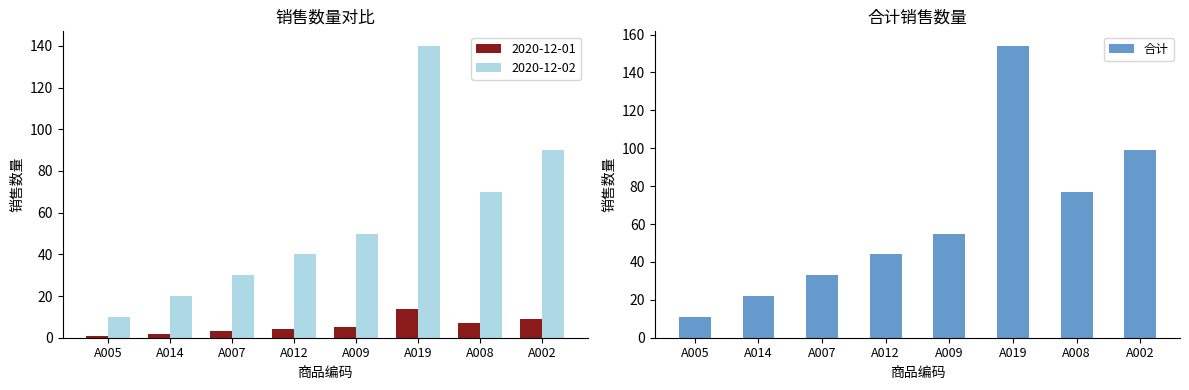

Which has a higher value, A012 or A005?

A012